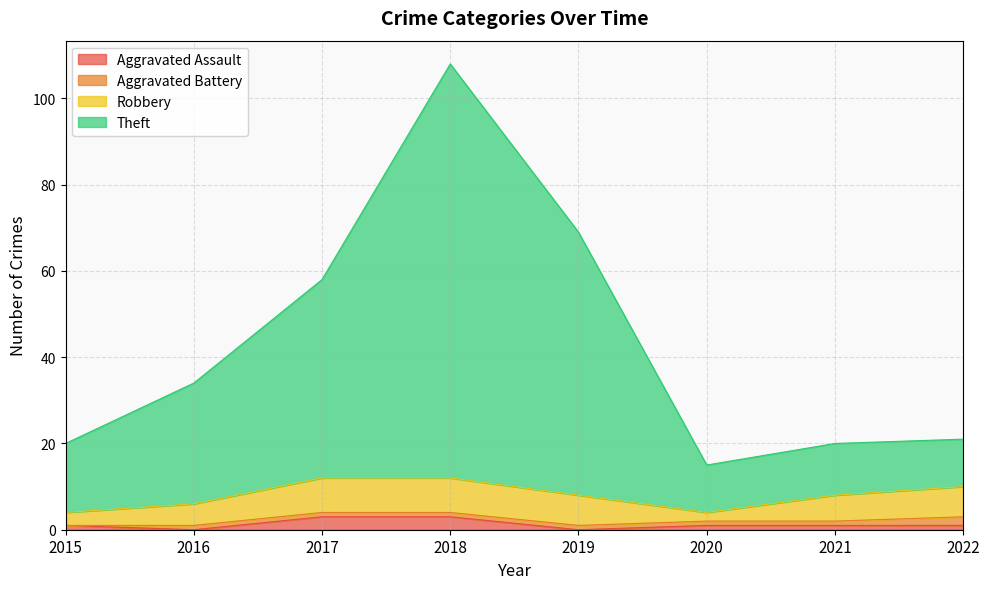

How many data points in Theft are above 34?

3